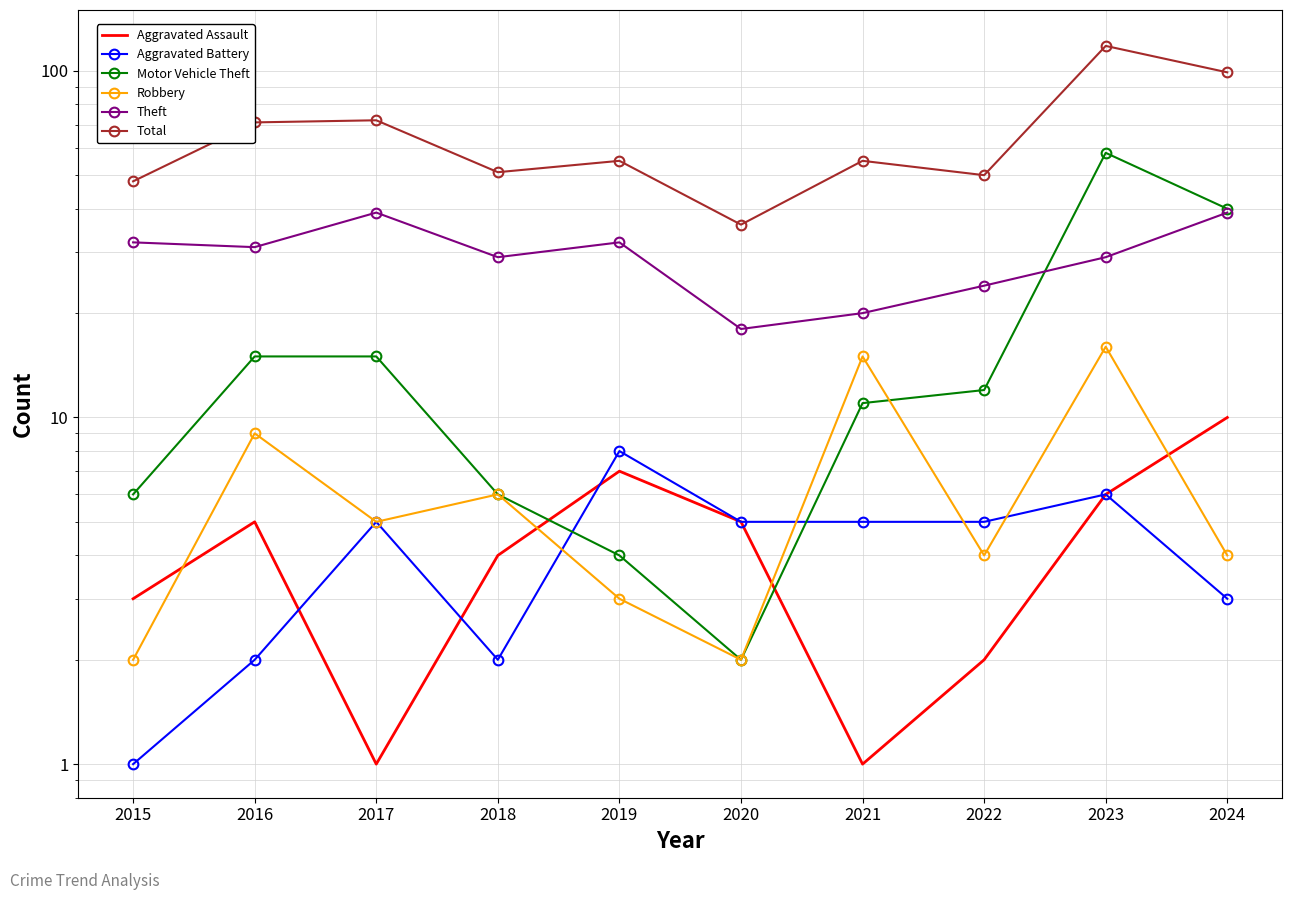

Rank the categories by Motor Vehicle Theft value from highest to lowest.

2023, 2024, 2016, 2017, 2022, 2021, 2015, 2018, 2019, 2020